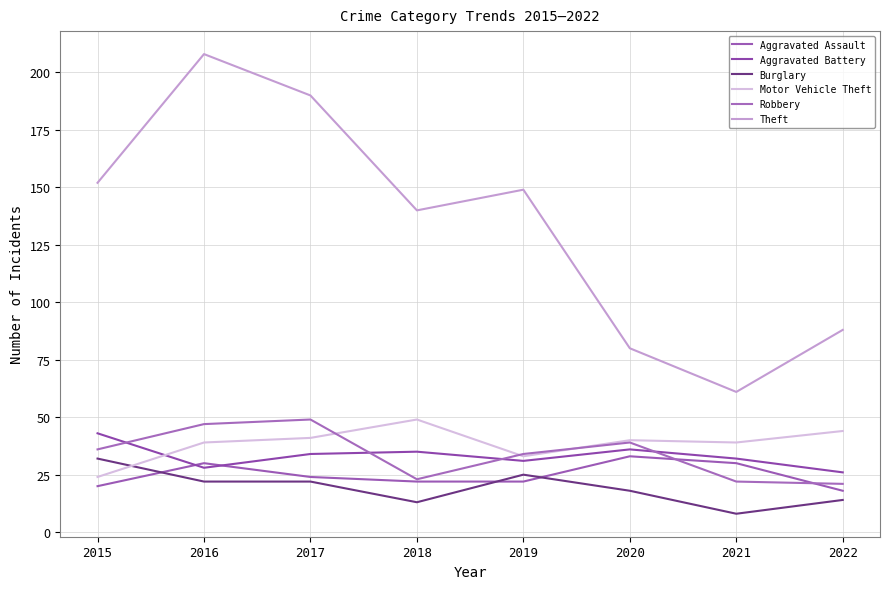

What is the value of the Motor Vehicle Theft point at the 3rd from the left?

41